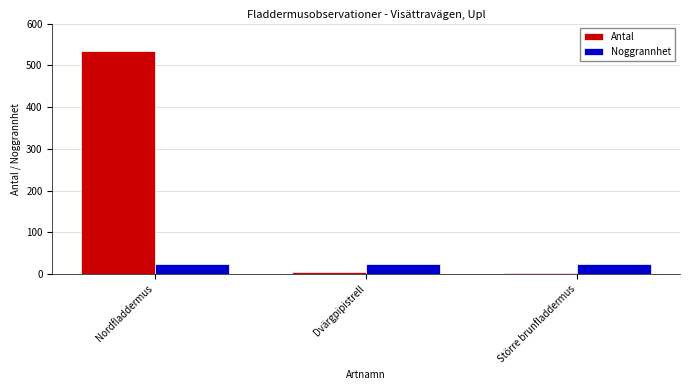

What is the sum of the Antal values at Nordfladdermus and Större brunfladdermus?

536